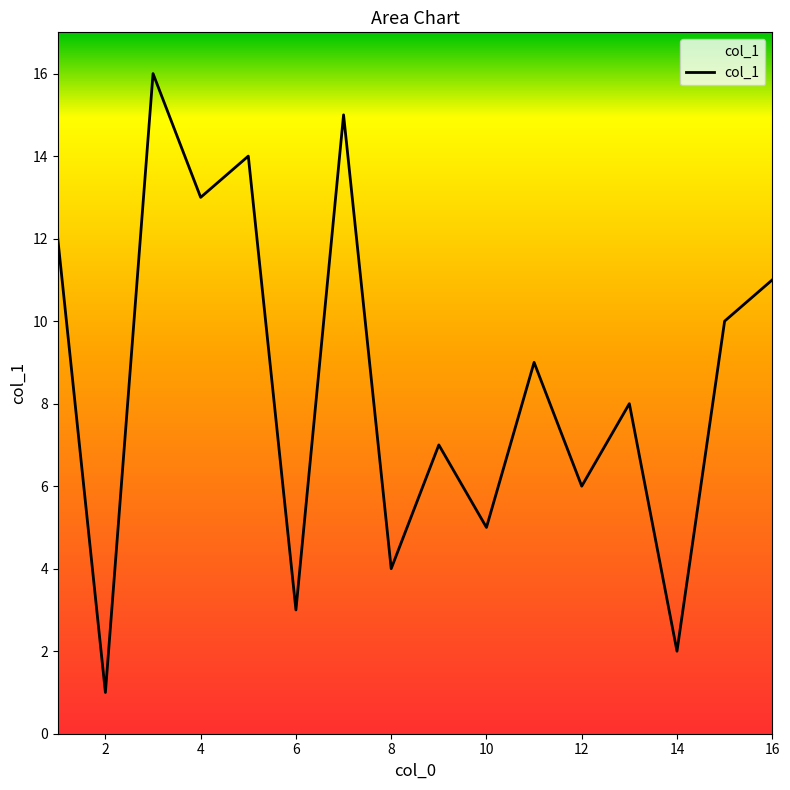

What is the greatest value displayed?

16